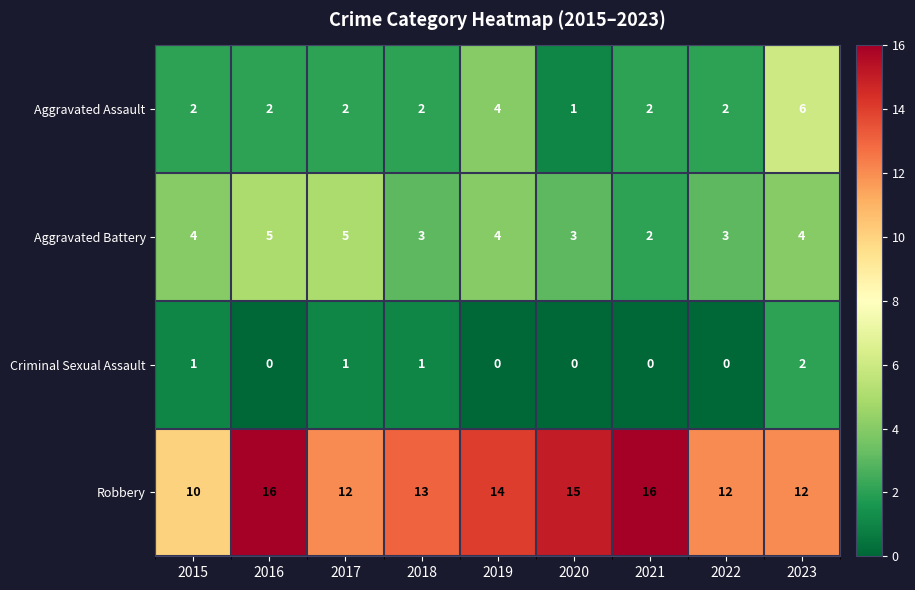

Count the Aggravated Assault values in the range 2 to 3.

6